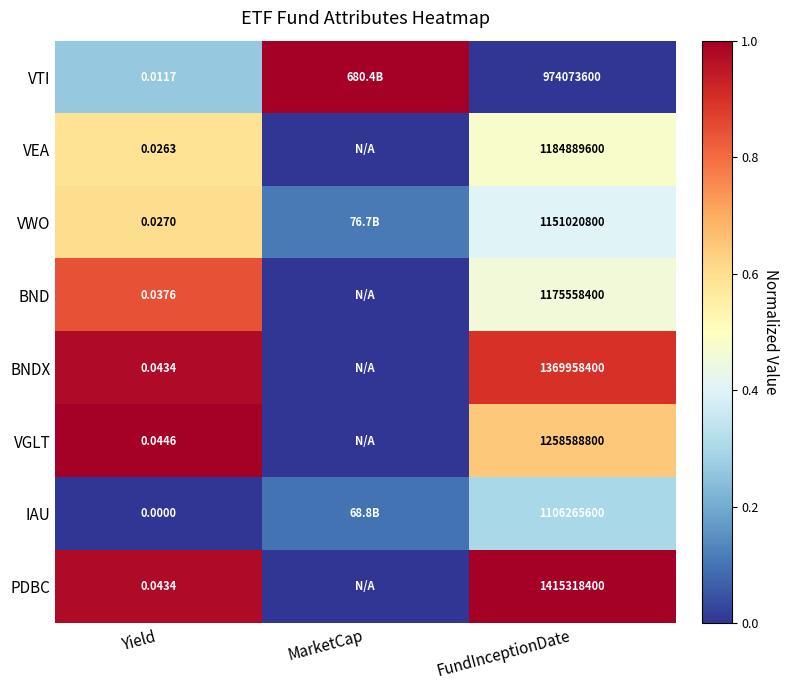

Rank the series at Yield from highest to lowest value.

VGLT, BNDX, PDBC, BND, VWO, VEA, VTI, IAU